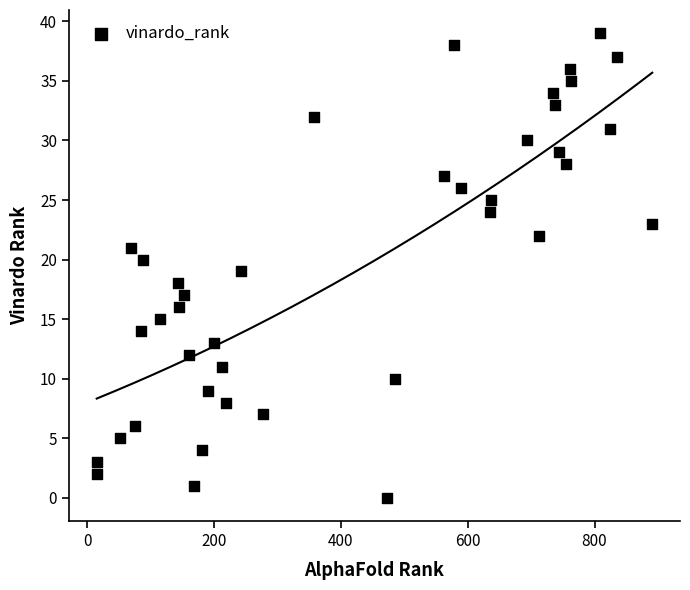

What is the range of X values (max minus min)?

876